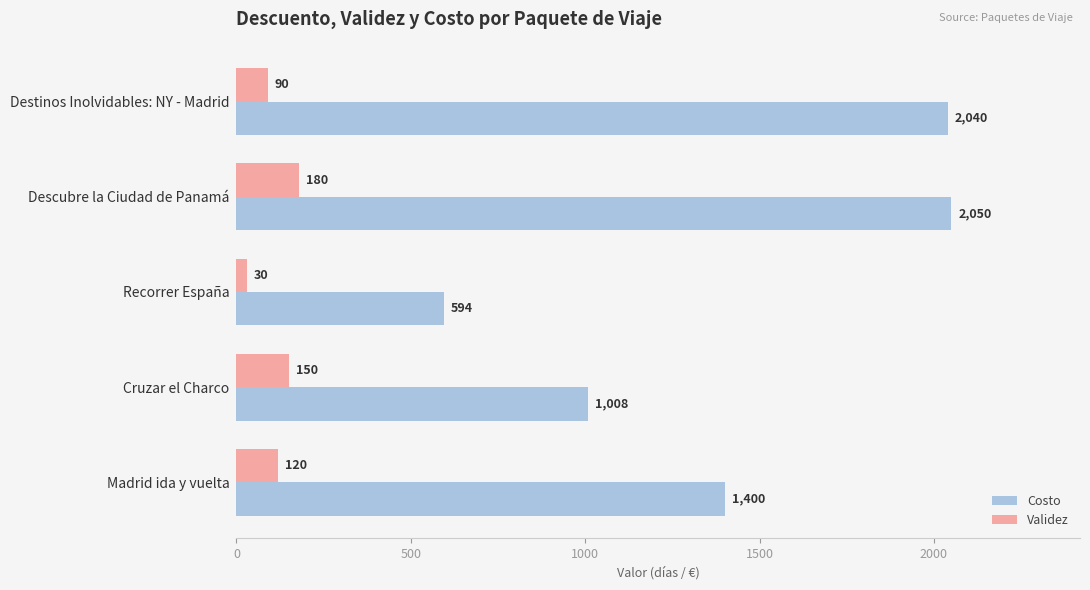

What is the average value of the Validez series?

114